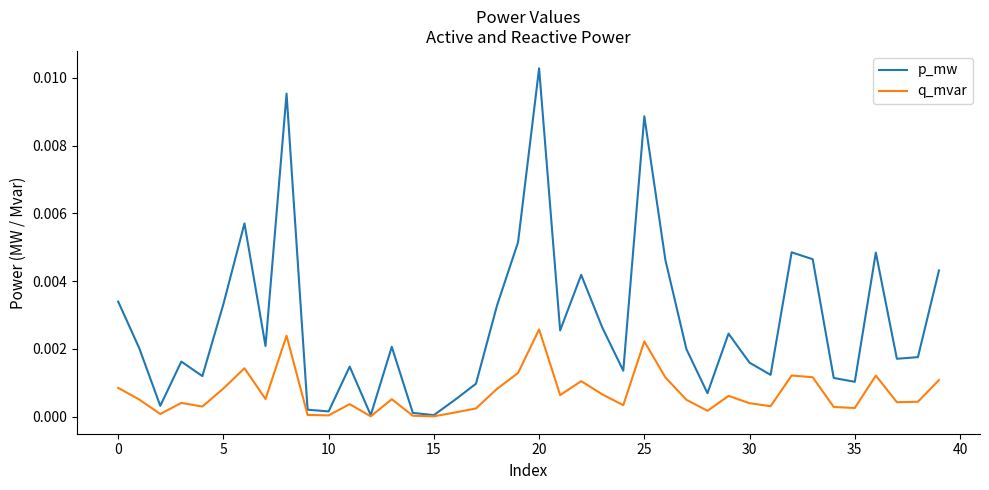

List the series in order of their overall mean, lowest first.

q_mvar, p_mw